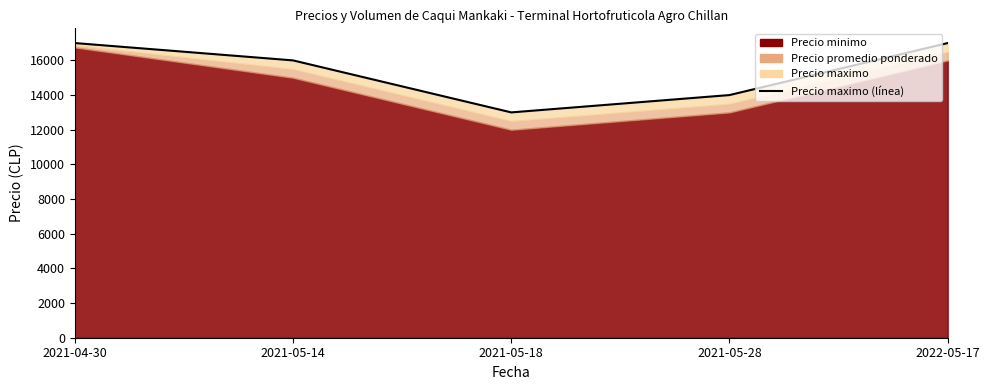

What is the ratio of the value at 2021-05-28 to the value at 2021-05-18?

1.1